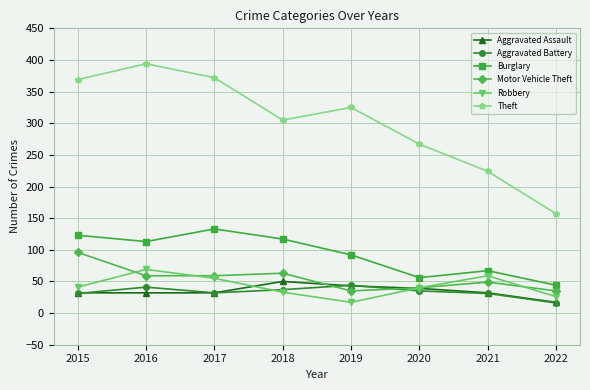

What is the value of the Robbery point at the 4th from the left?

33